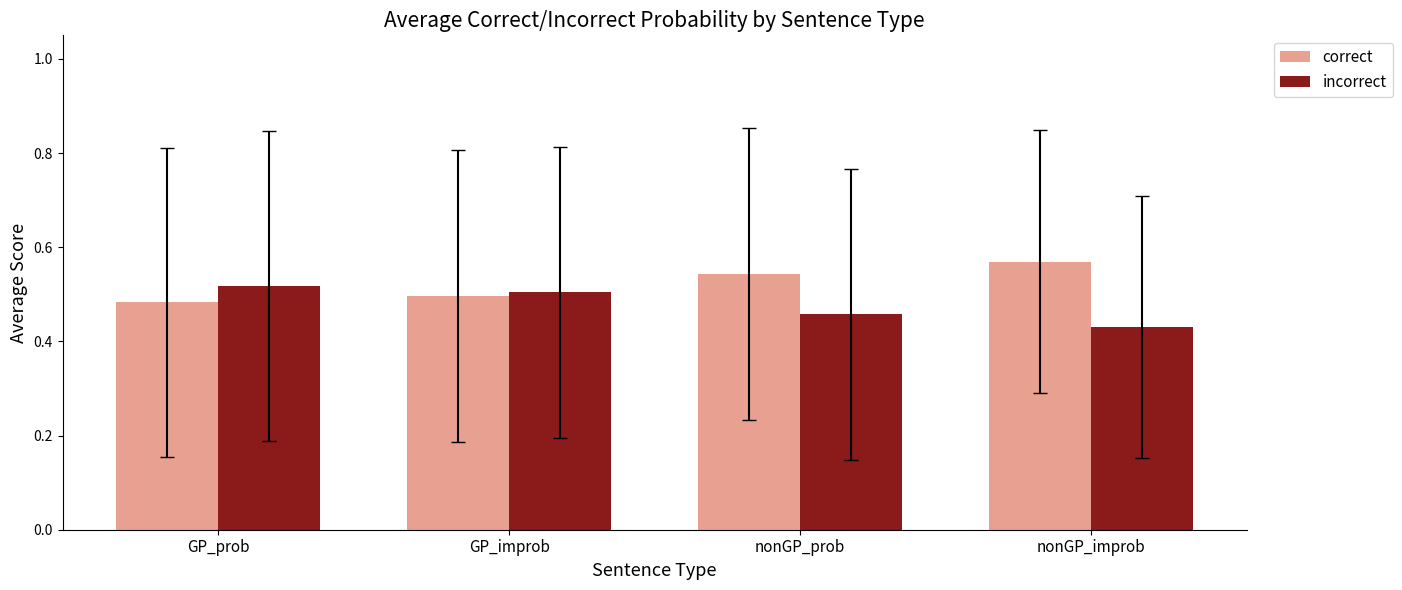

At which category does the chart reach its minimum across all series?

nonGP_improb